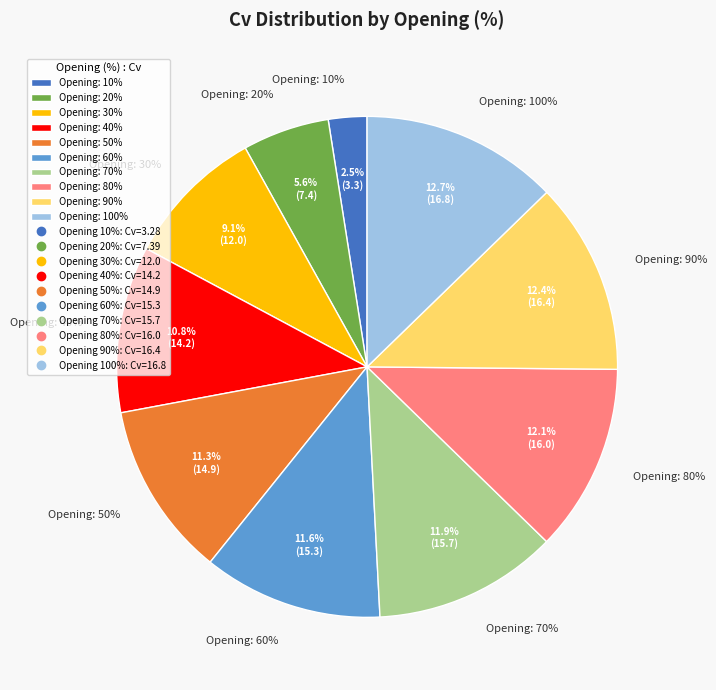

Does any single category account for the majority?

No